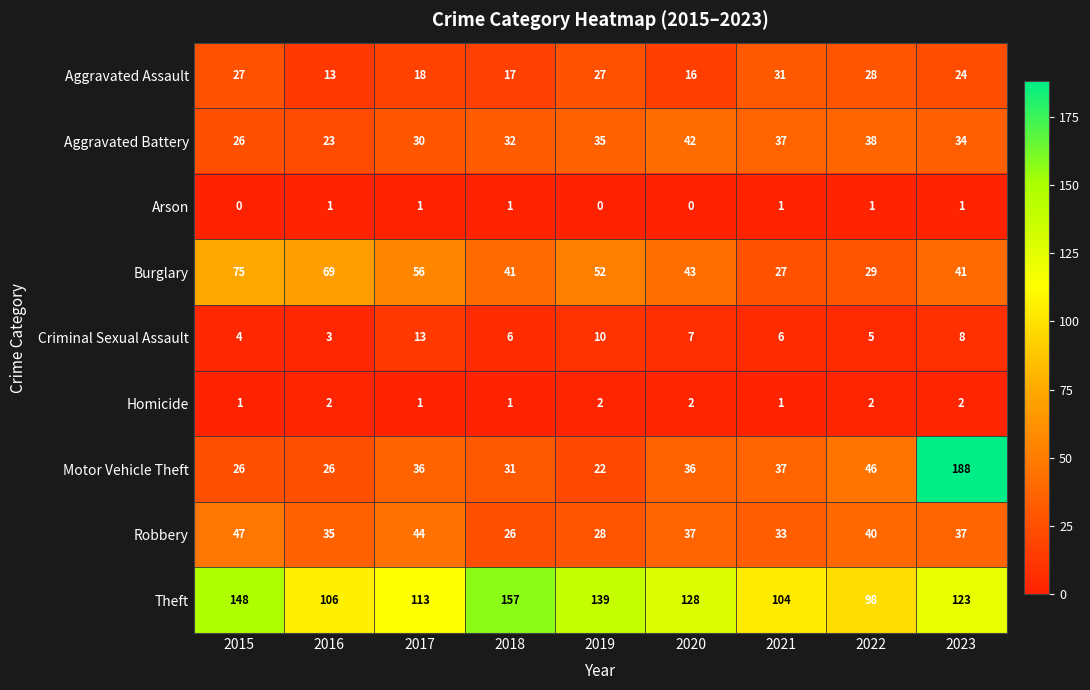

List the series in order of their peak value, highest first.

Motor Vehicle Theft, Theft, Burglary, Robbery, Aggravated Battery, Aggravated Assault, Criminal Sexual Assault, Homicide, Arson